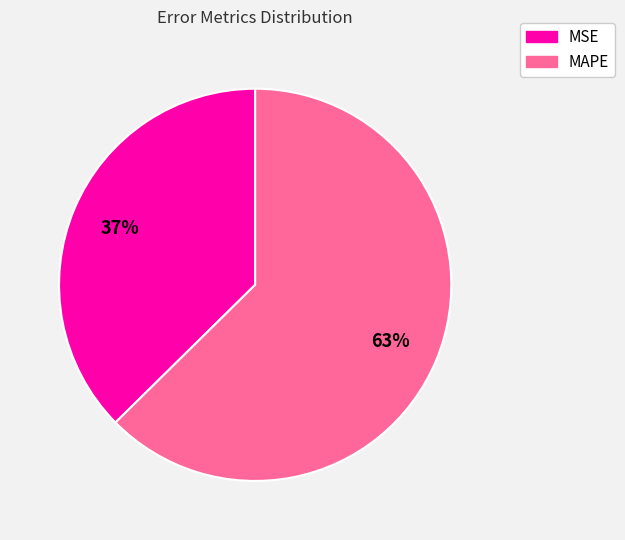

What is the largest slice in the pie chart?

MAPE